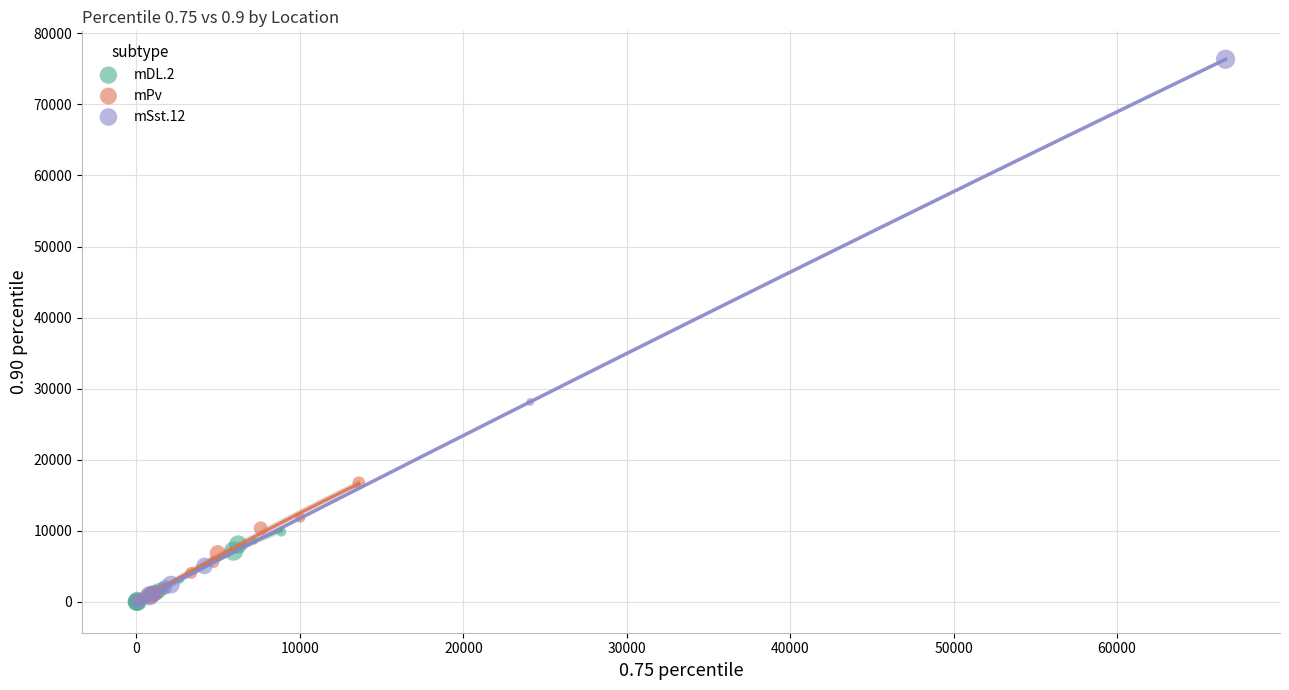

Which series reaches the maximum Y coordinate?

mSst.12